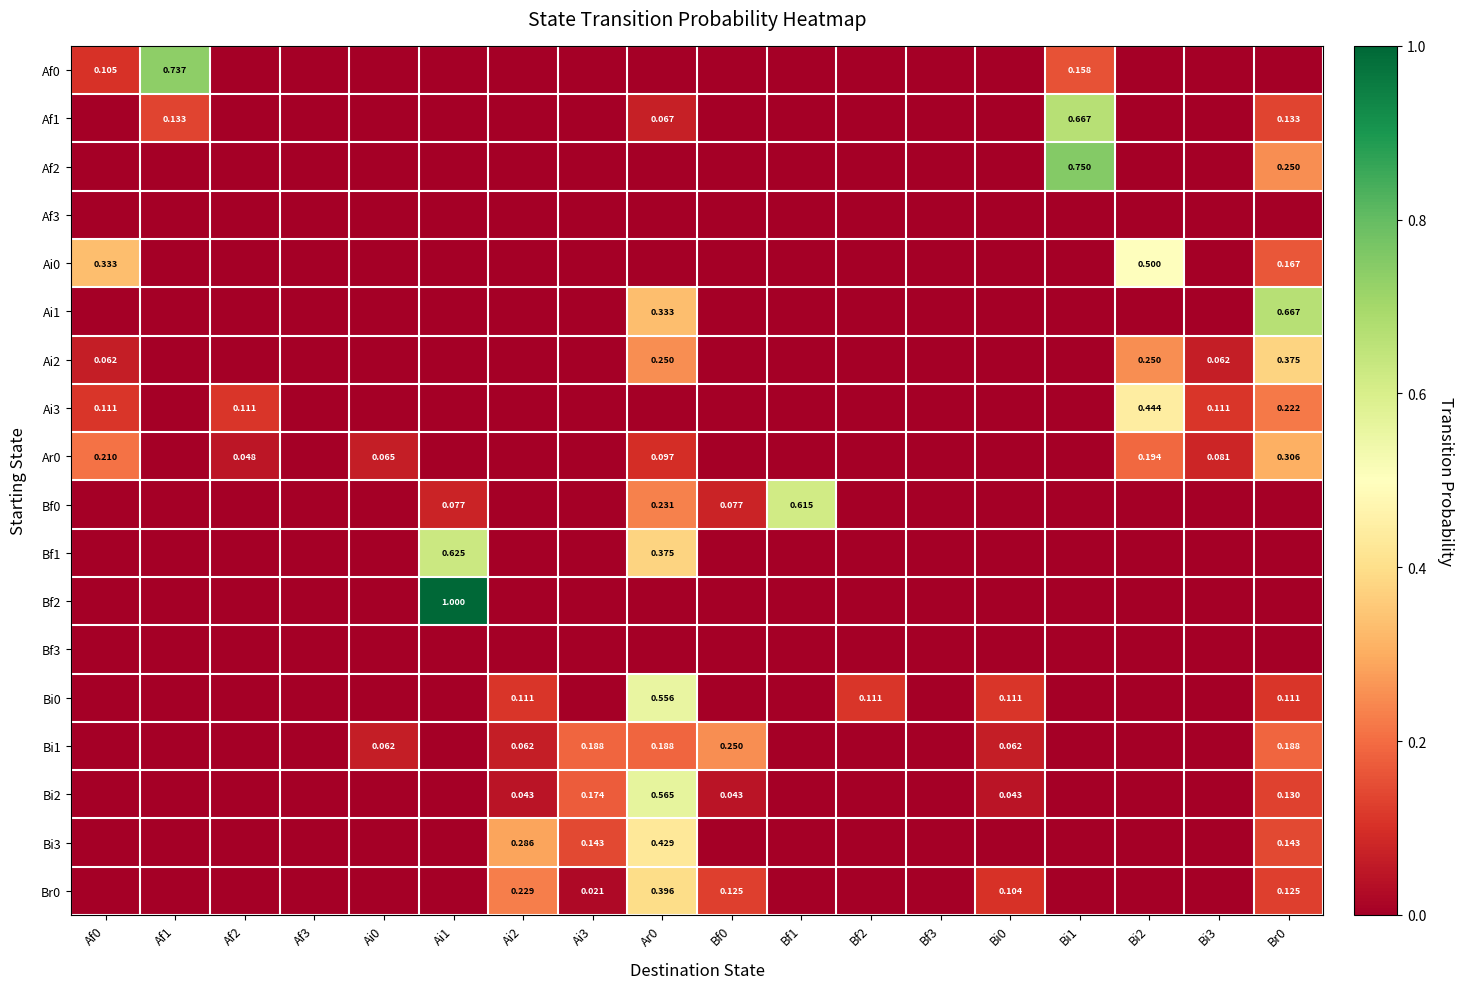

What is the difference between the highest and lowest values at Bi0?

0.1